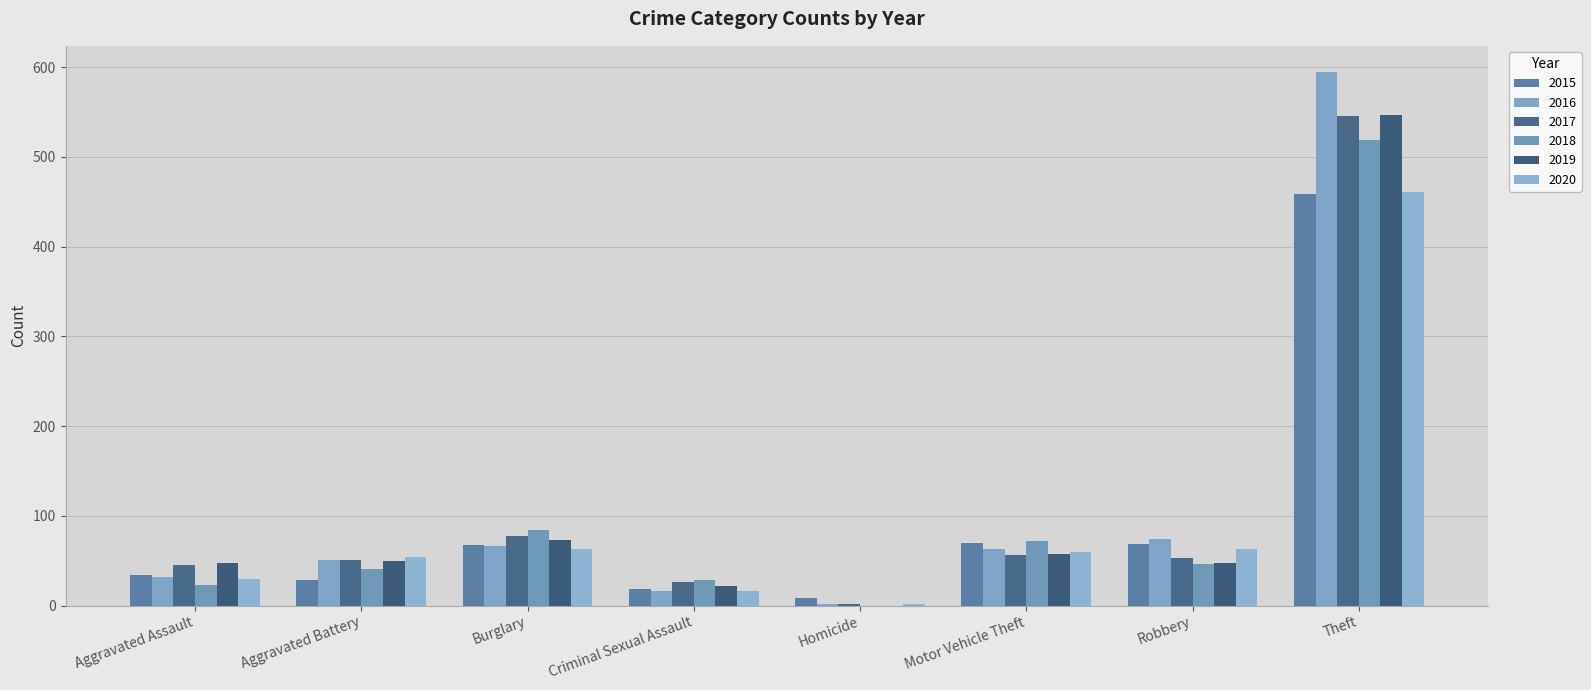

What position from the right is Theft?

1